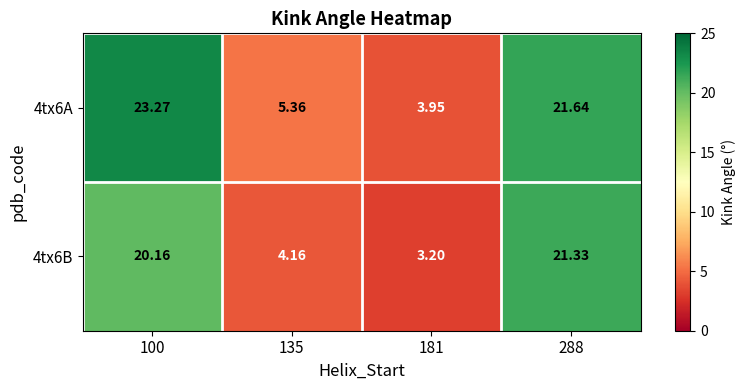

Is the value of 4tx6A at 288 greater than the value of 4tx6B at 288?

Yes